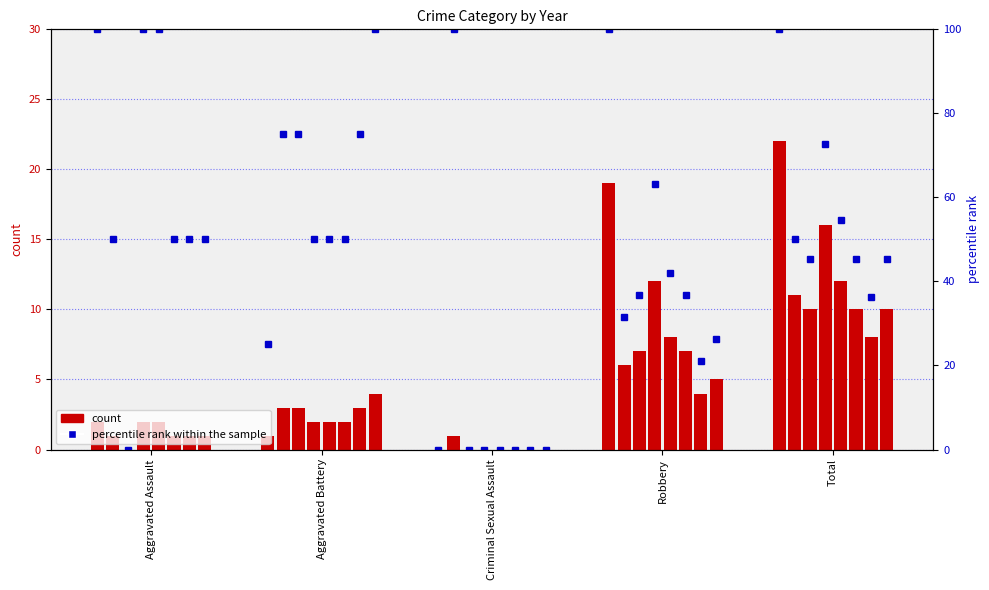

Which series has the largest range (max minus min)?

percentile rank within the sample